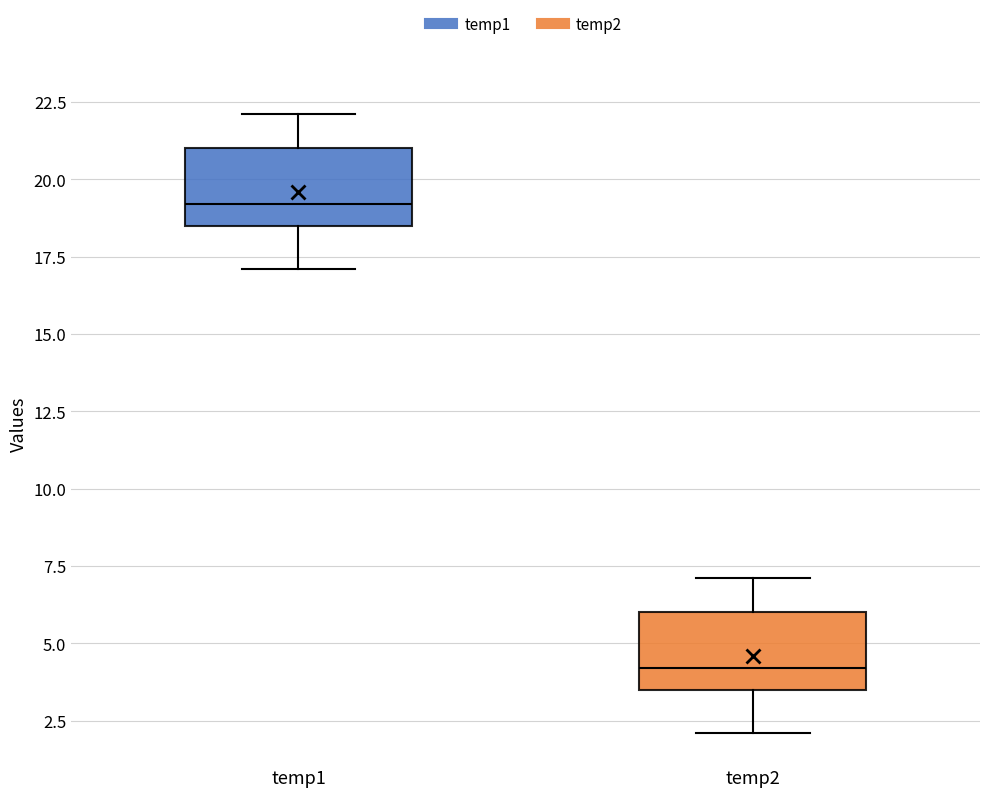

Which box has the lowest median line?

temp2